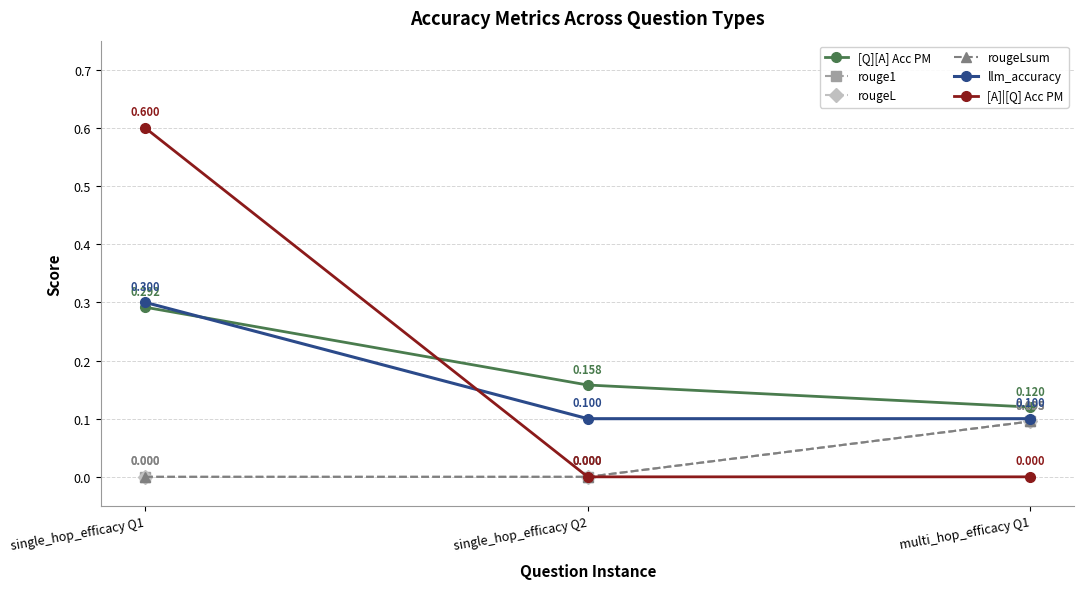

Does the chart have visible grid lines?

Yes